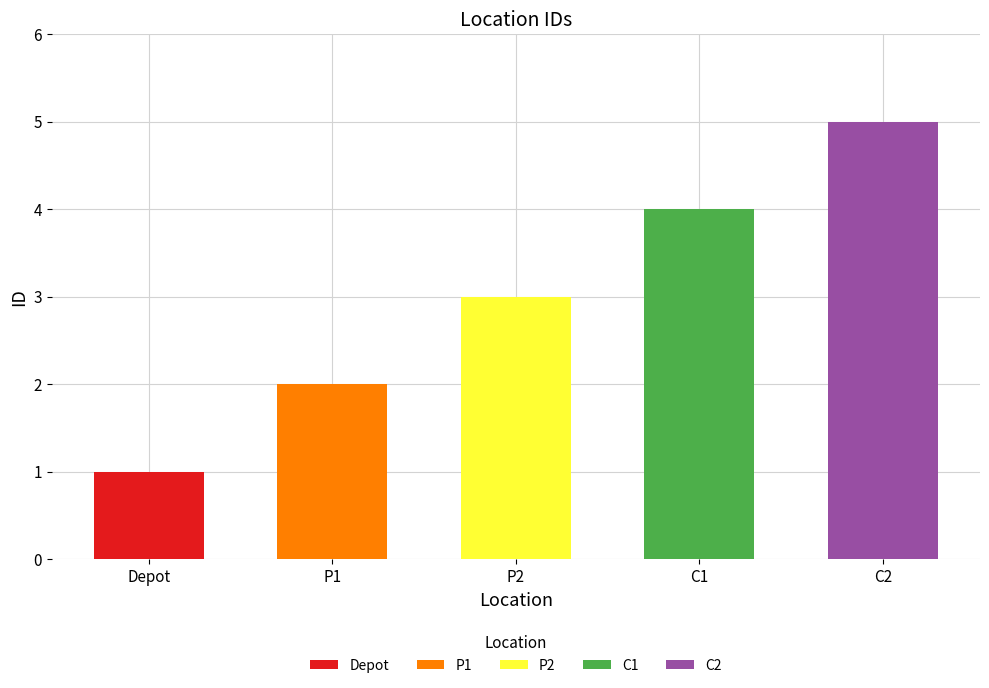

What is the minimum value shown in the chart?

1